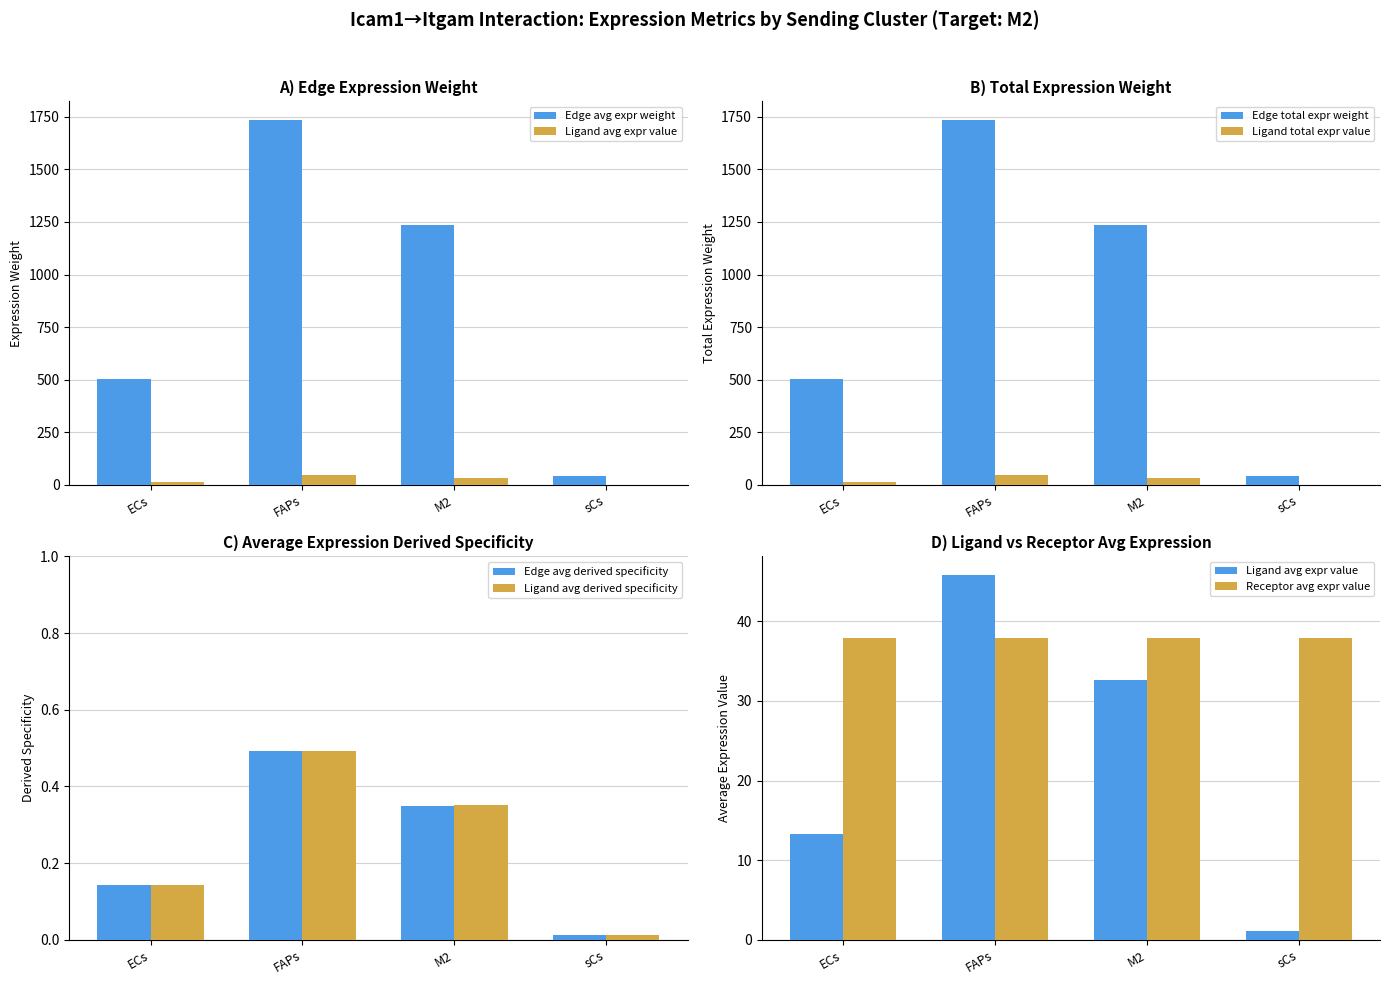

The Edge average expression weight series shows 1736.3 at FAPs. True or false?

True